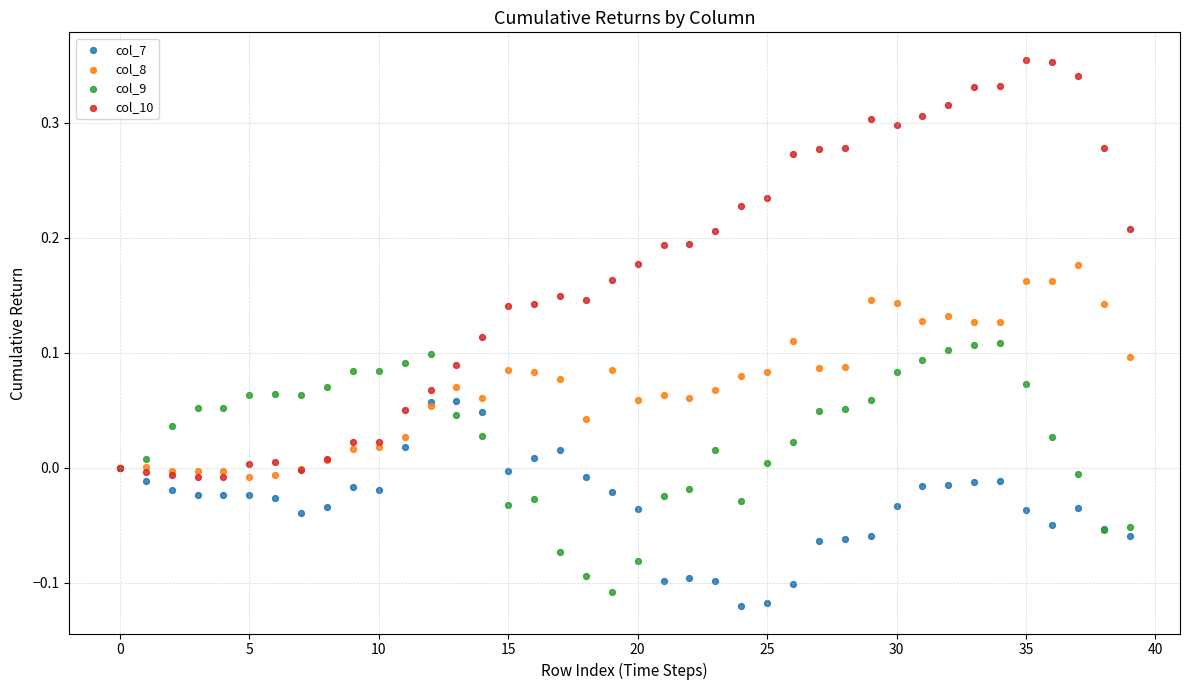

Which series has the largest Y range (max minus min)?

col_10